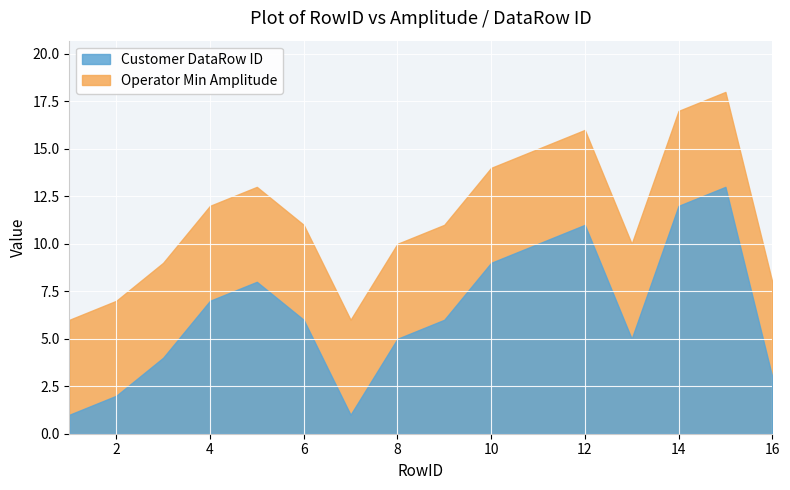

Which series has the widest spread of values?

Customer DataRow ID